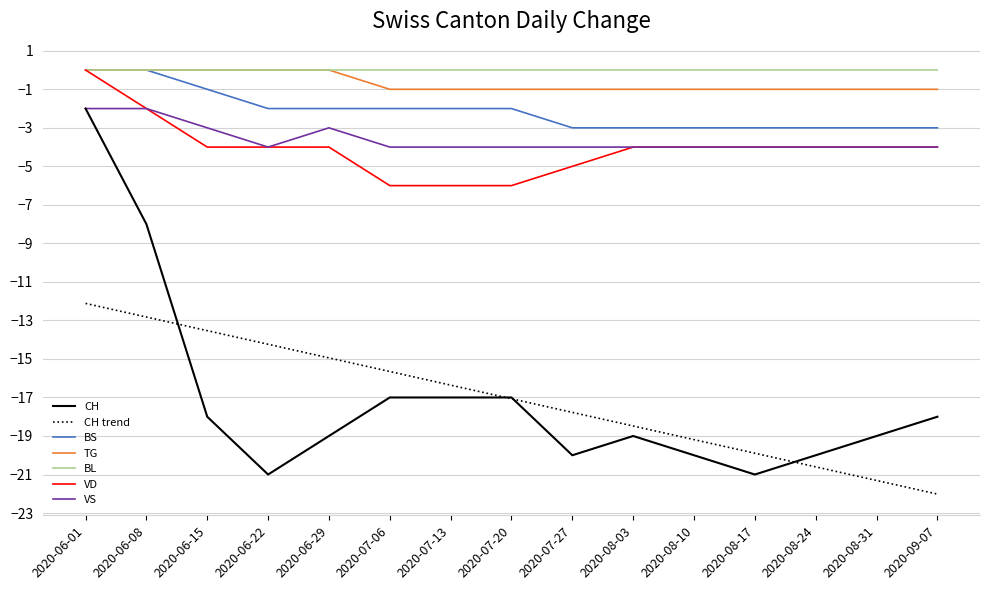

At which category does the chart reach its minimum across all series?

2020-09-07